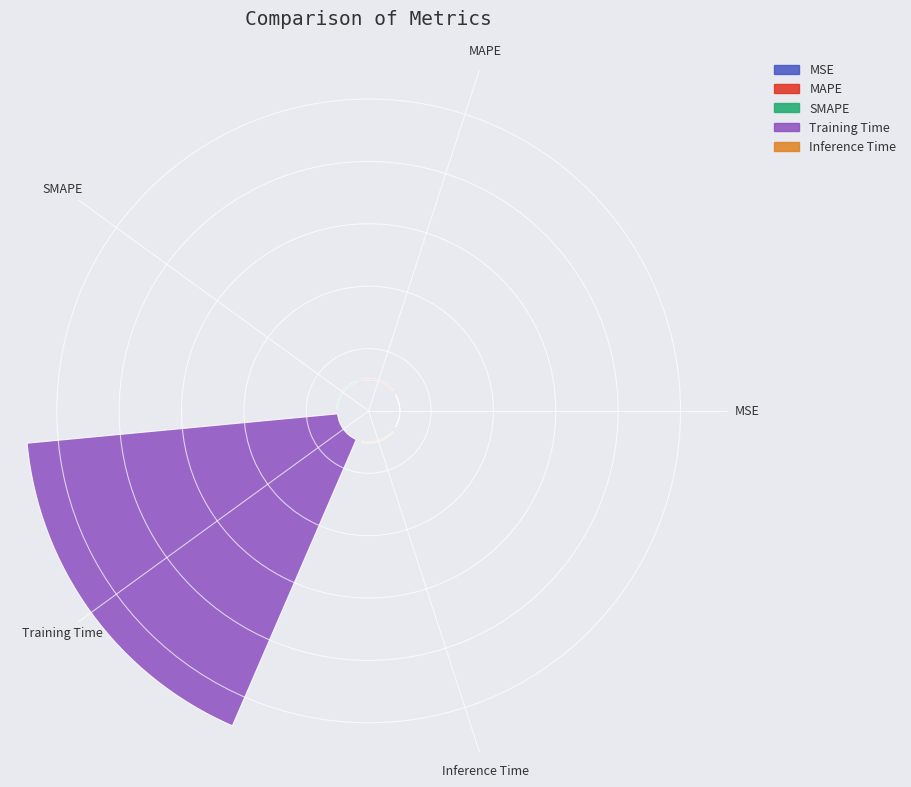

Is there any slice that represents more than half of the pie?

Yes